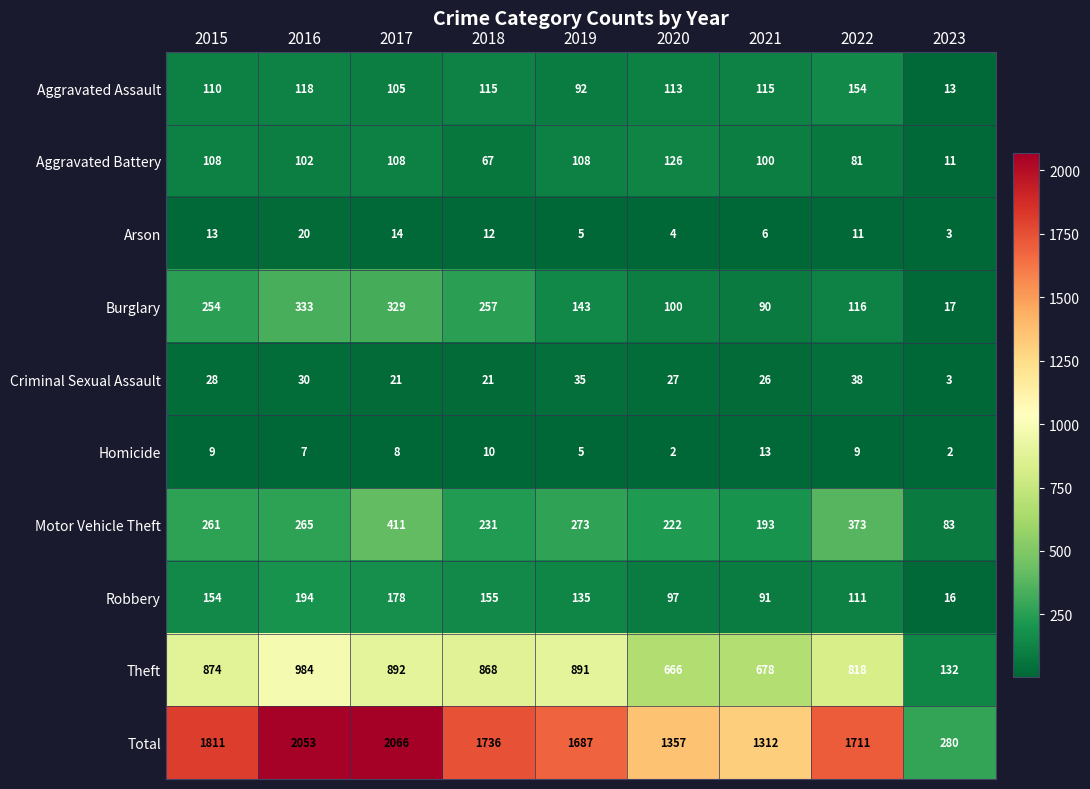

What is the maximum value shown in the chart?

2066